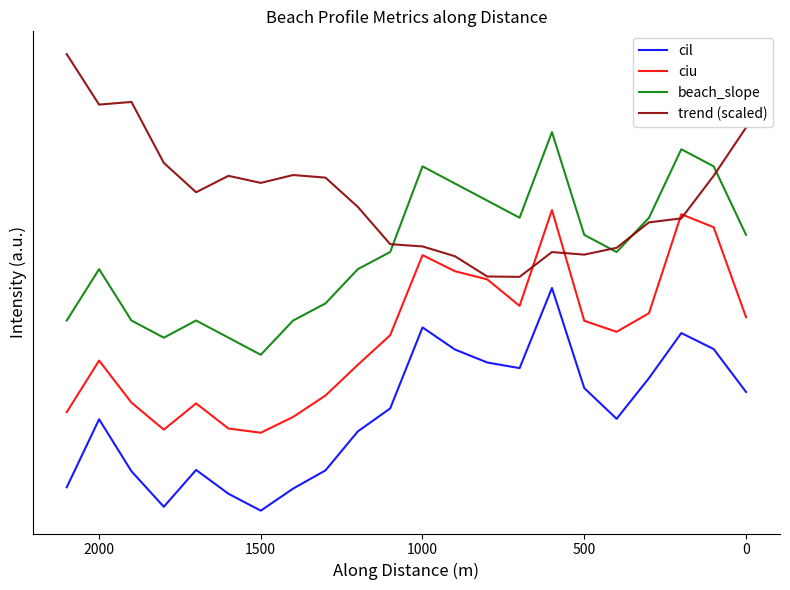

At how many categories does at least one series exceed 1?

22